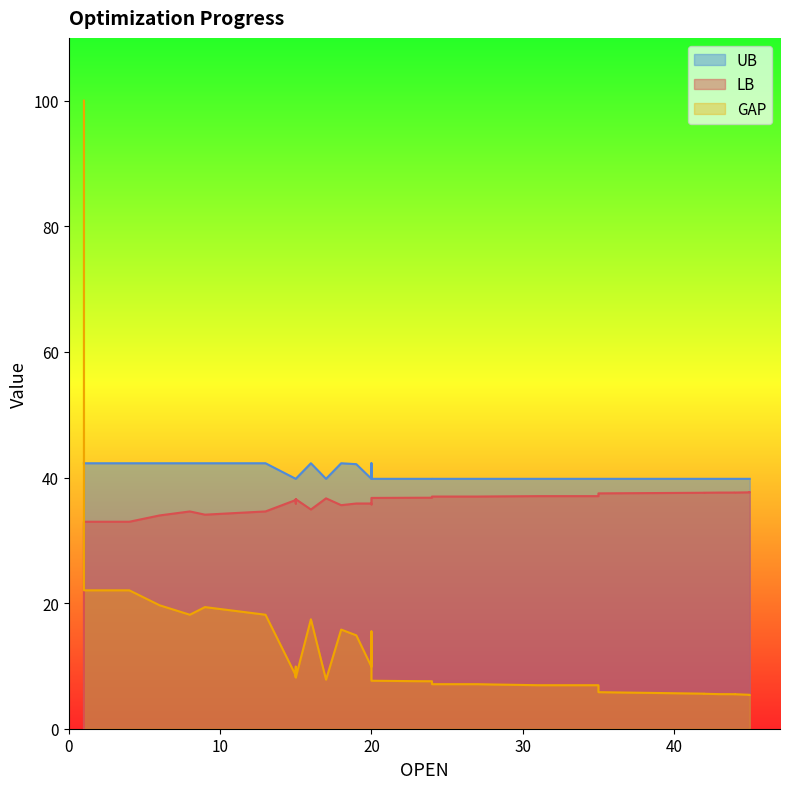

List the series in order of their peak value, highest first.

GAP, UB, LB